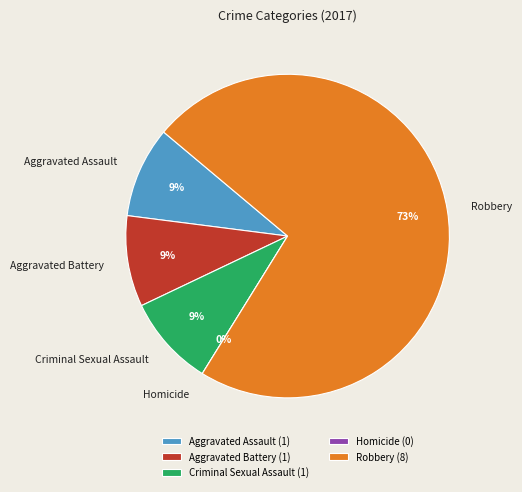

To the nearest percent, what is the difference between the Homicide and Robbery slice percentages?

73%